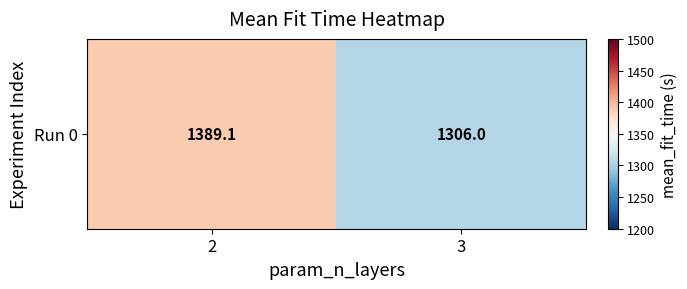

Rank the categories by value from lowest to highest.

3, 2